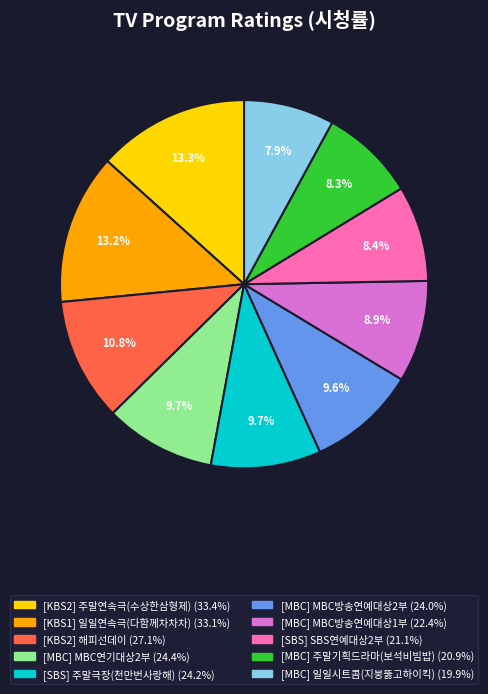

To the nearest percent, what is the average slice percentage?

10%